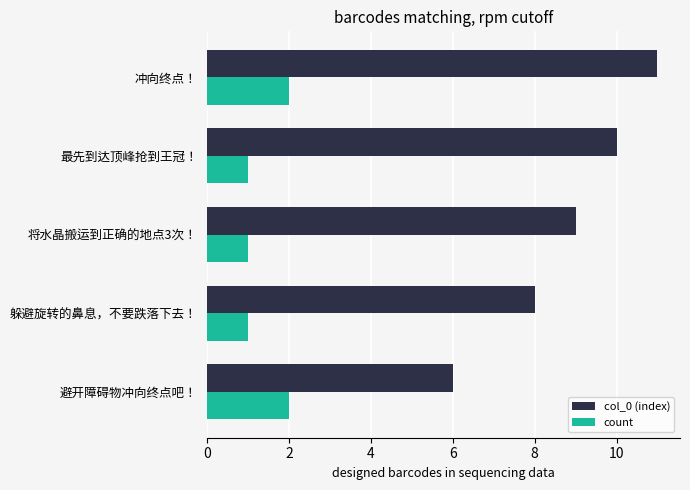

The value of count at 最先到达顶峰抢到王冠！ is 1. True or false?

True